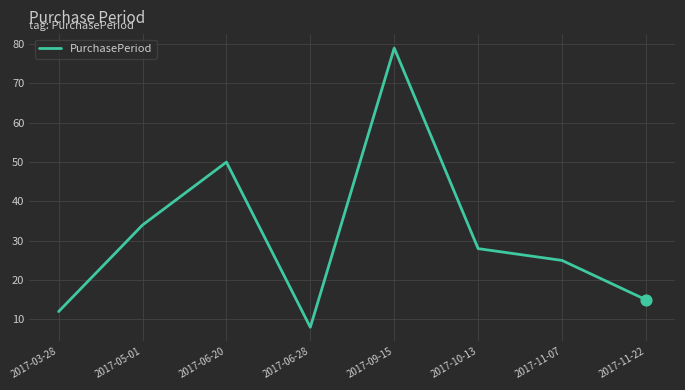

What is the change in value from 2017-03-28 to 2017-10-13?

+16